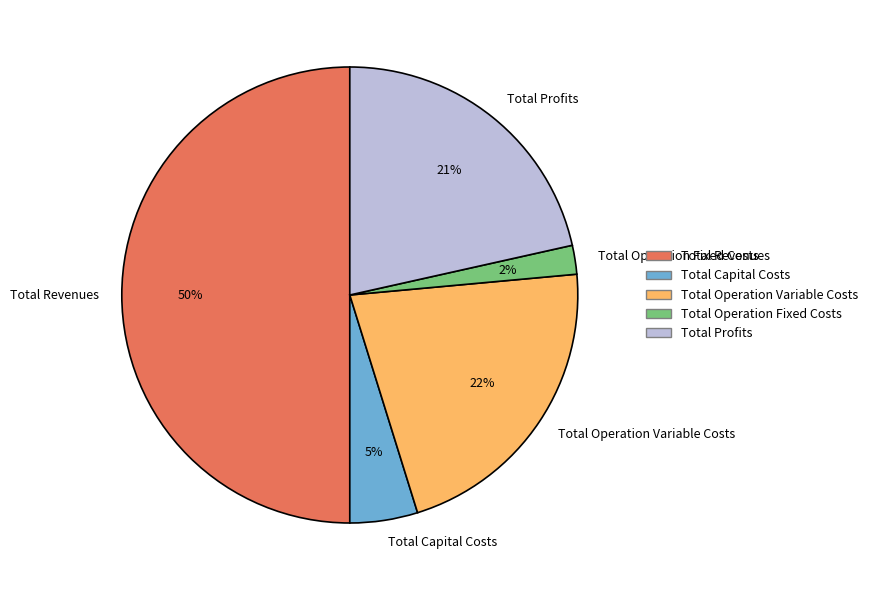

To the nearest percent, what is the difference between the largest and smallest slice percentages?

48%